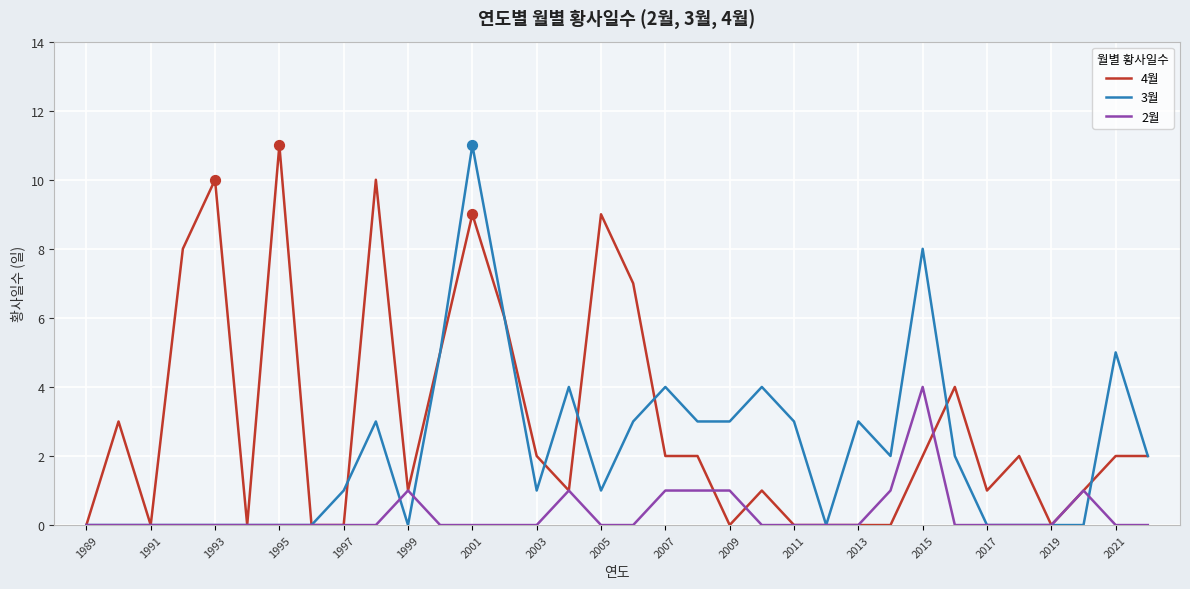

Which series has the largest total across all categories?

4월